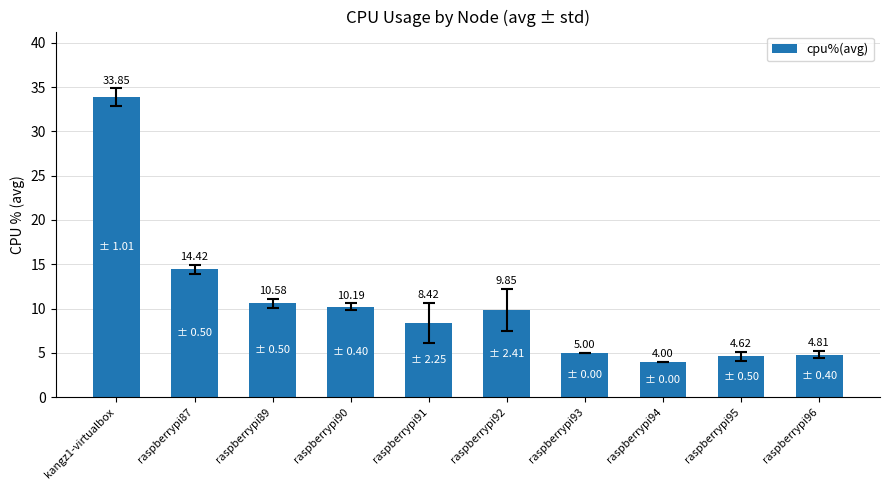

What is the average value?

10.6